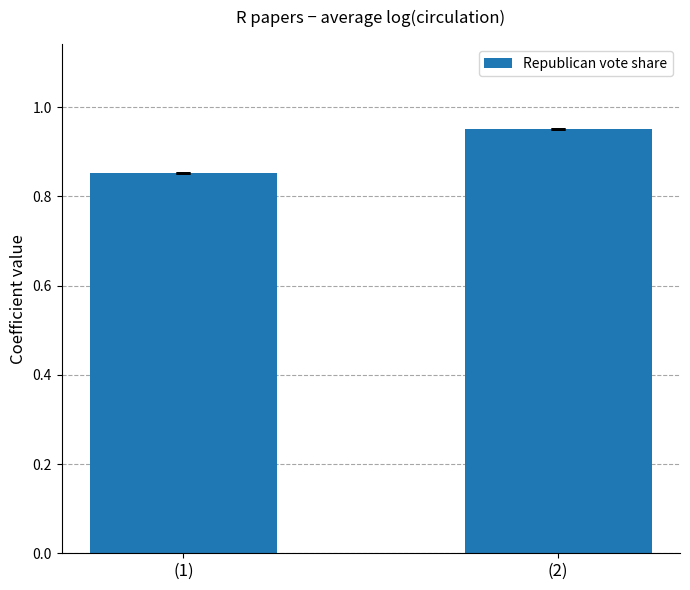

What is the difference between the maximum and minimum values?

0.1